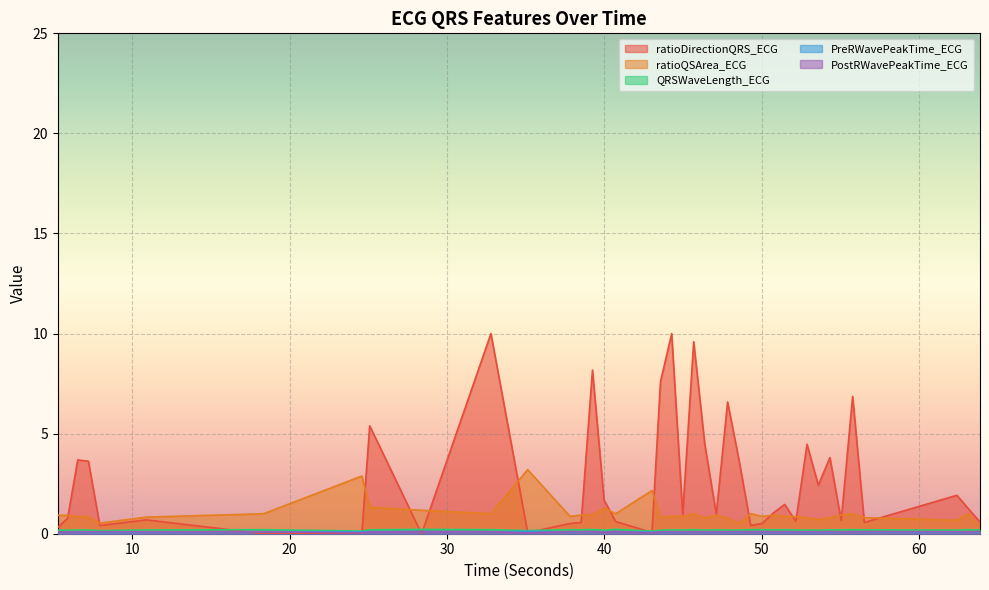

Which series has the largest total across all categories?

ratioDirectionQRS_ECG